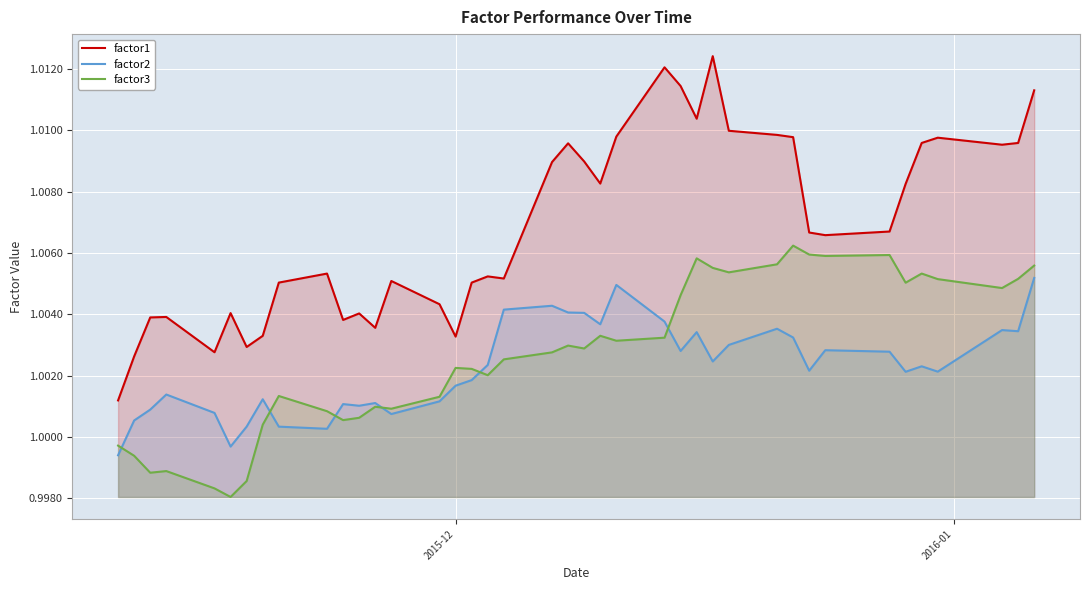

What is the value of the factor3 point at the 34th from the left?

1.0